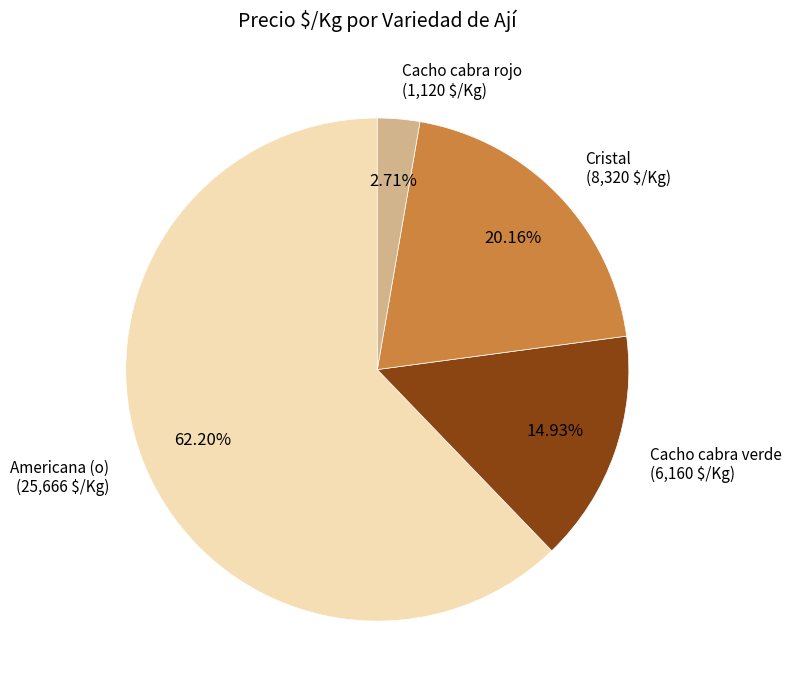

The Americana (o) slice represents 55% of the pie. True or false?

False